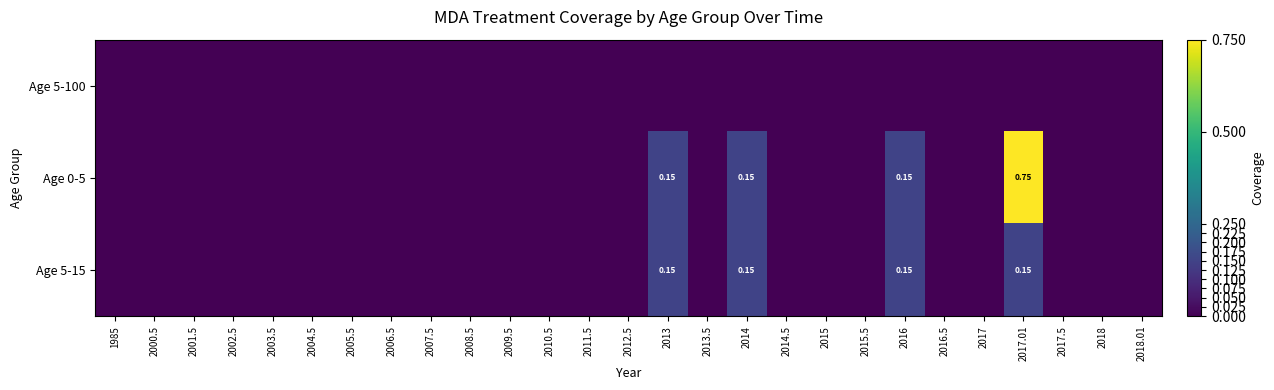

The value of Age 0-5 at 2001.5 is 0.4. True or false?

False